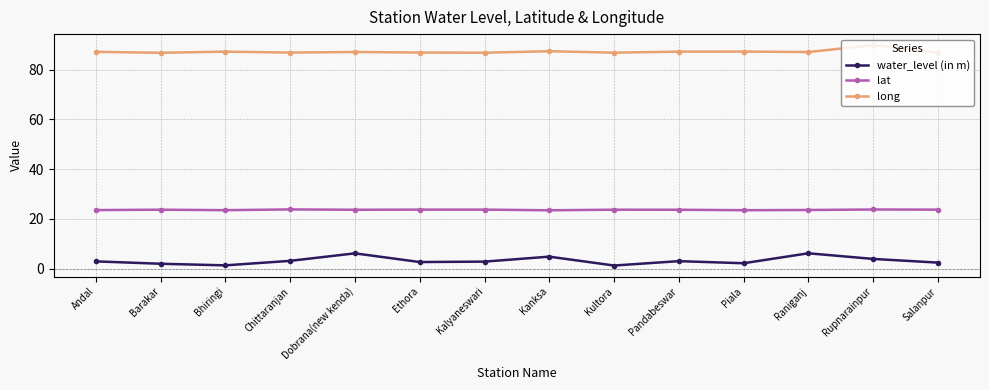

In water_level (in m), how many points are higher than both neighbors (excluding endpoints)?

4